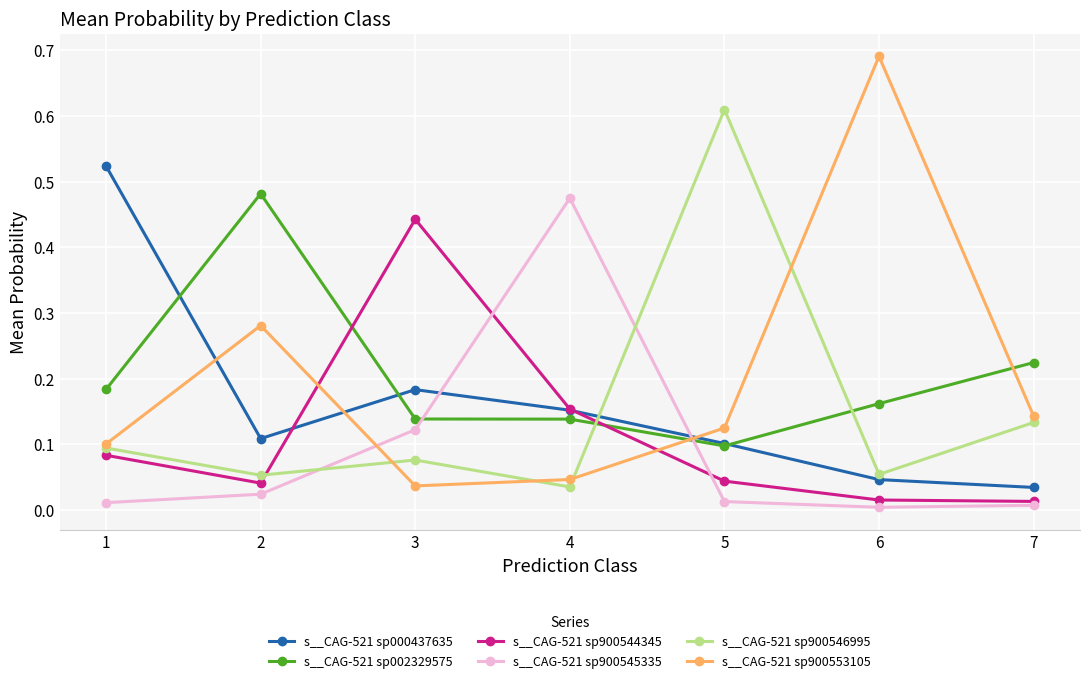

Which series has the largest range (max minus min)?

s__CAG-521 sp900553105